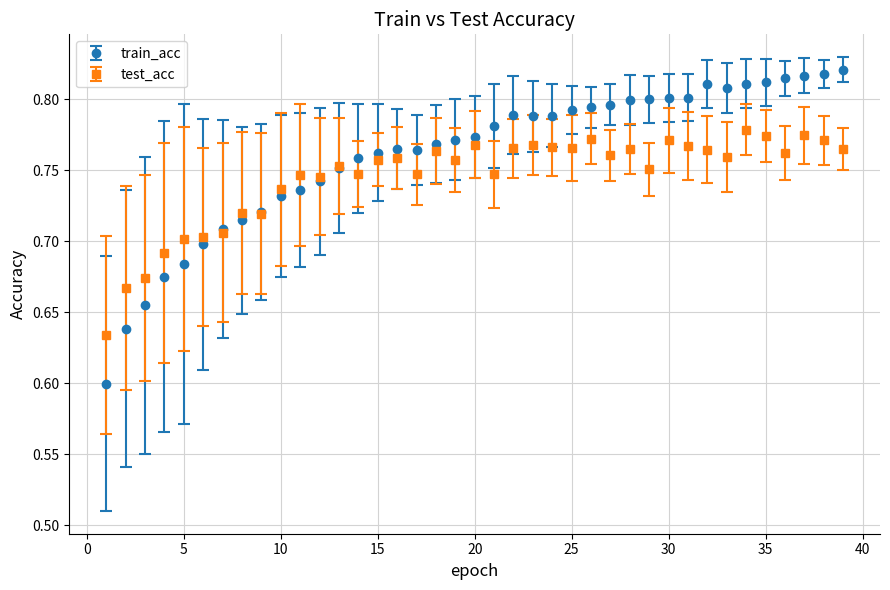

Which series has the largest range (max minus min)?

train_acc